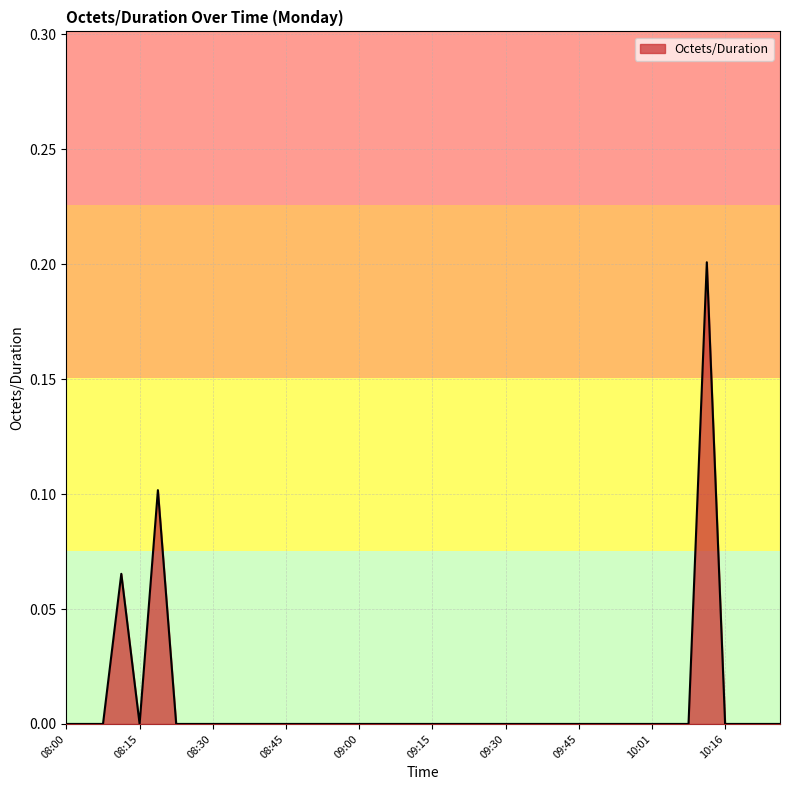

Is this an area chart (filled region under the line)?

Yes